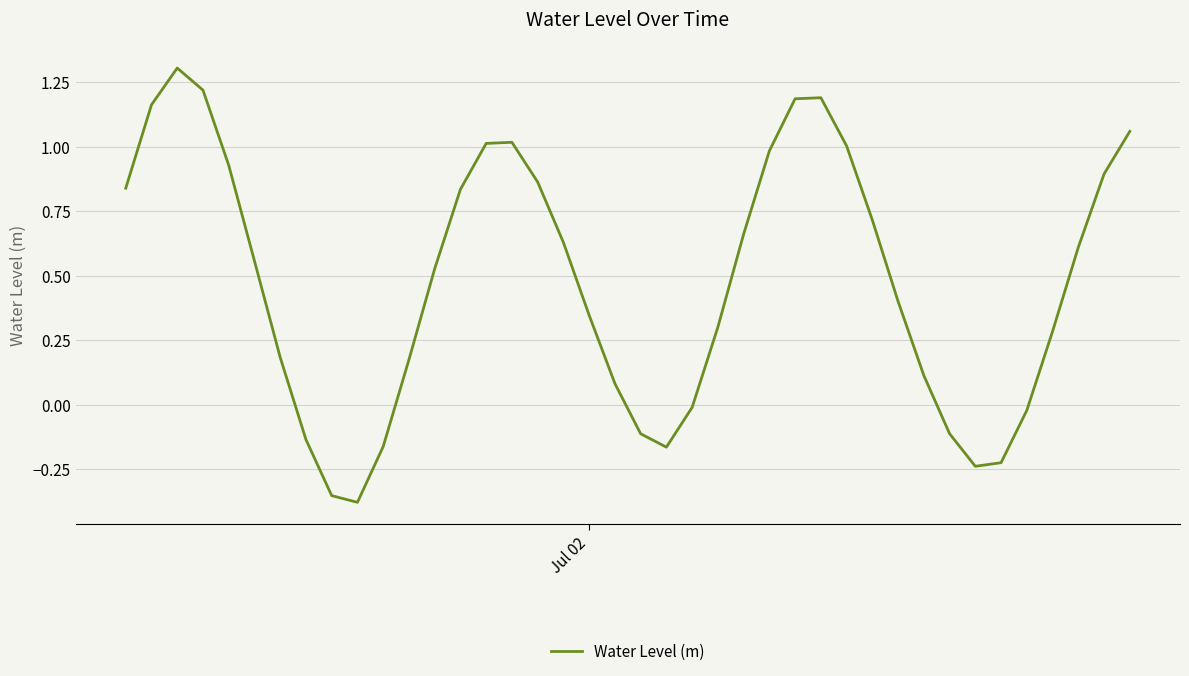

What is the difference between the maximum and minimum values?

1.7